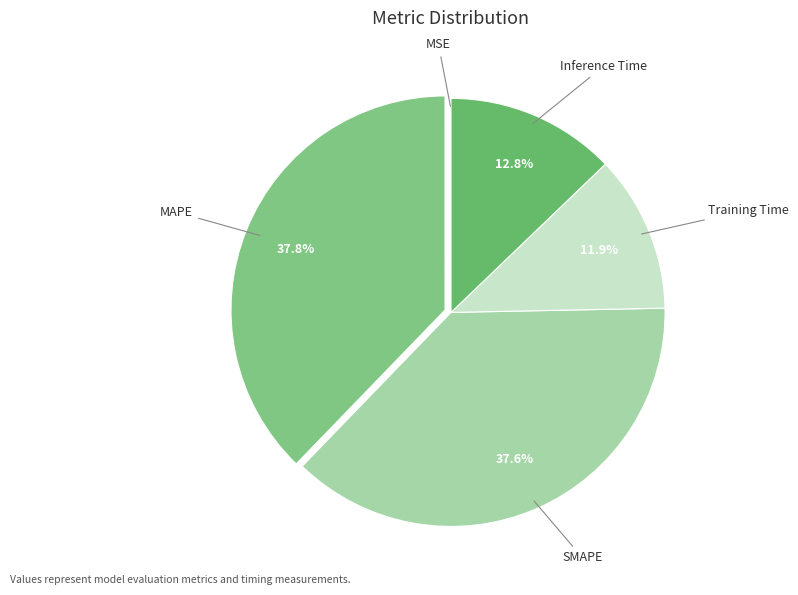

Does any single category account for the majority?

No